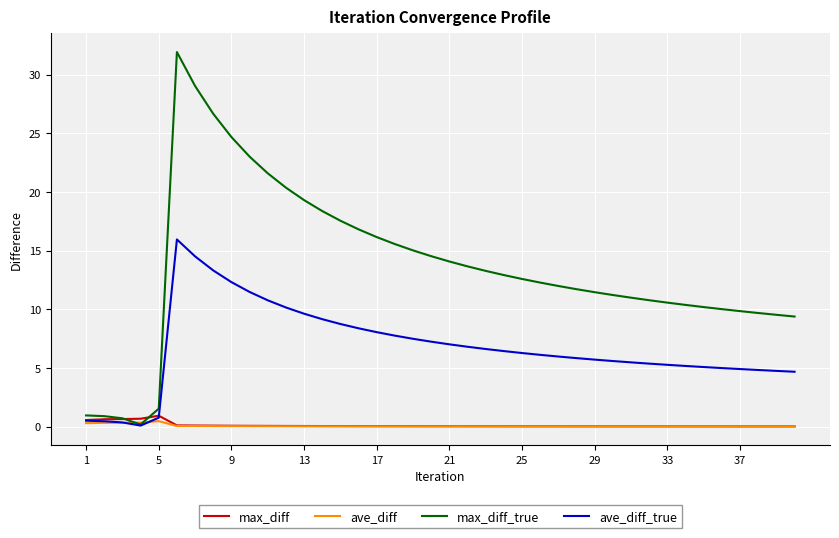

True or false: max_diff and ave_diff_true cross at least once.

True